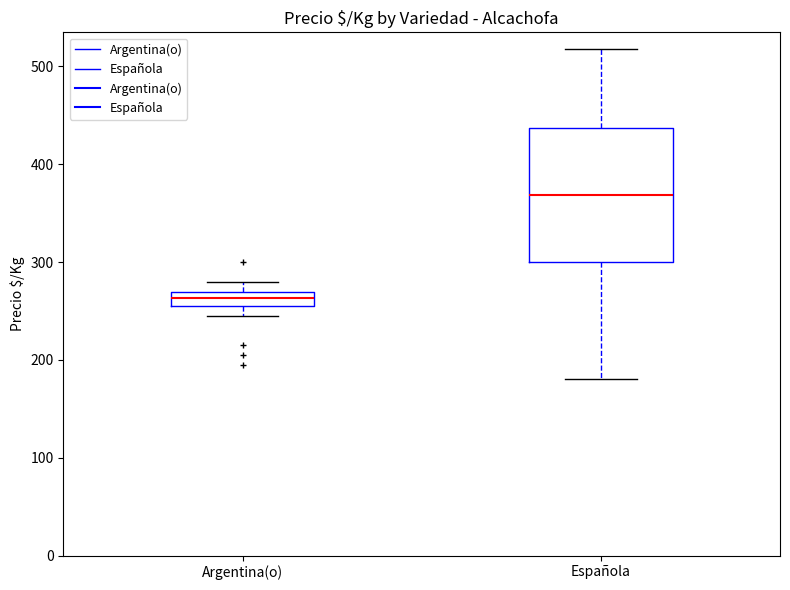

Where does the upper whisker of the box for Argentina(o) end on the y-axis? The values are not printed on the chart, so give them approximately, as read against the axis.

280